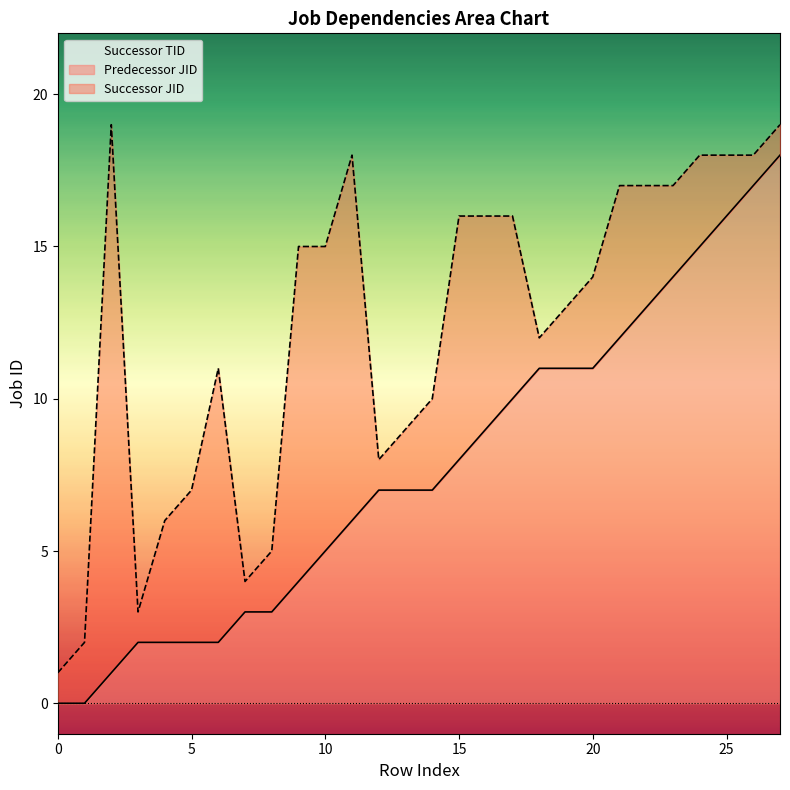

How many series are shown in this chart?

2